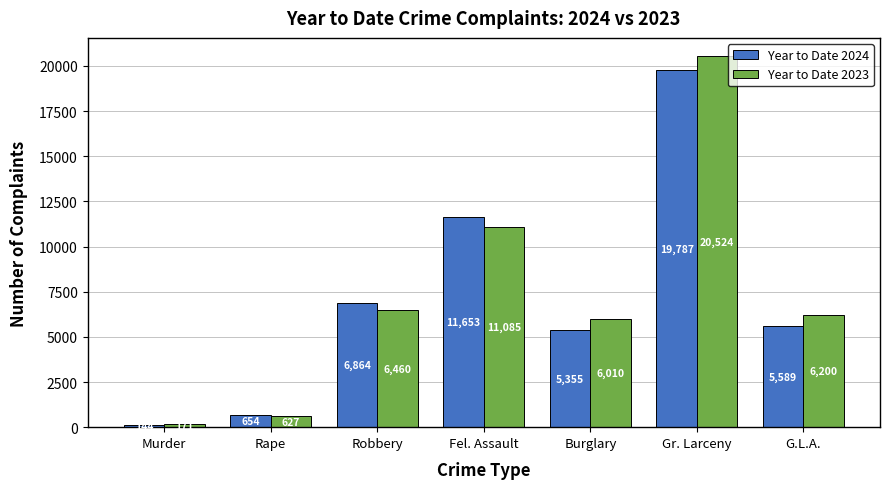

Where is Year to Date 2024 nearest to the value 9965?

Fel. Assault